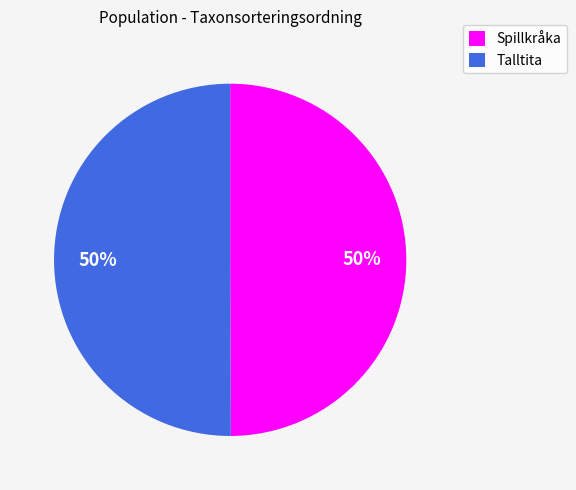

What is the ratio of the value at Spillkråka to the value at Talltita?

1.0